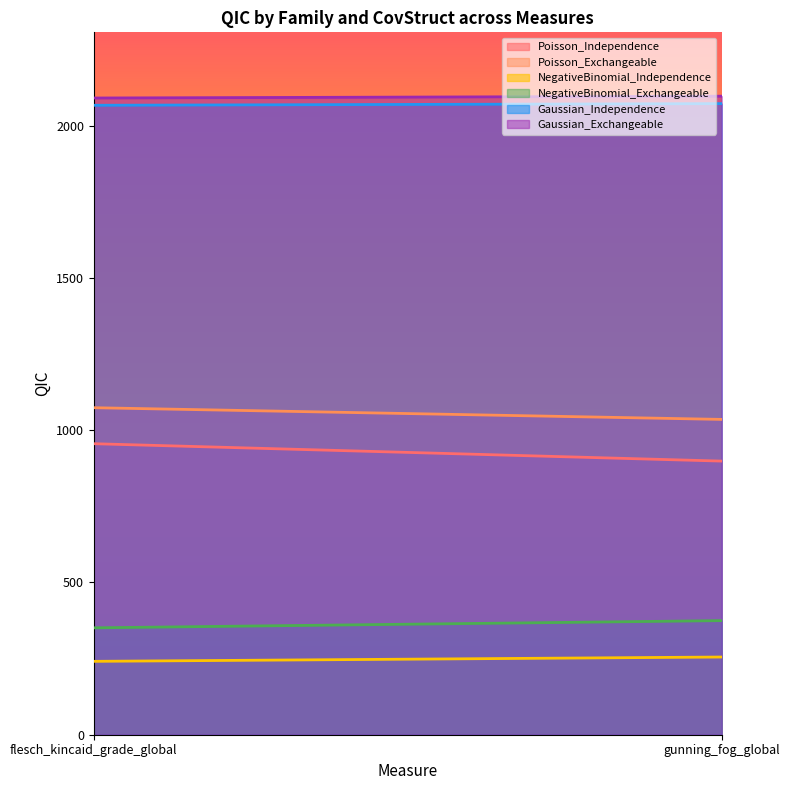

Read the Gaussian_Exchangeable value at gunning_fog_global.

2096.7